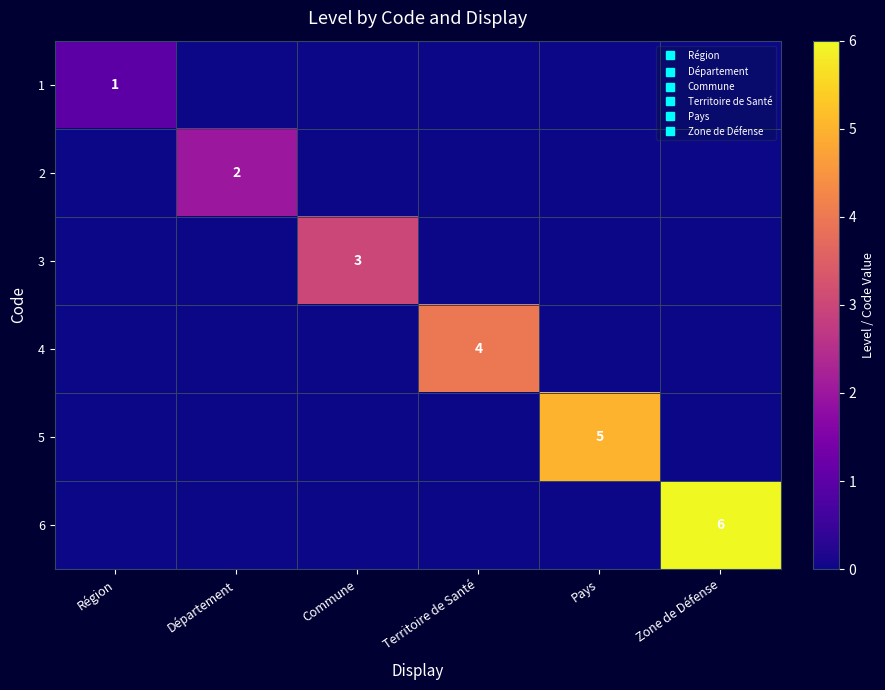

At which category is the sum across all series the highest?

Zone de Défense